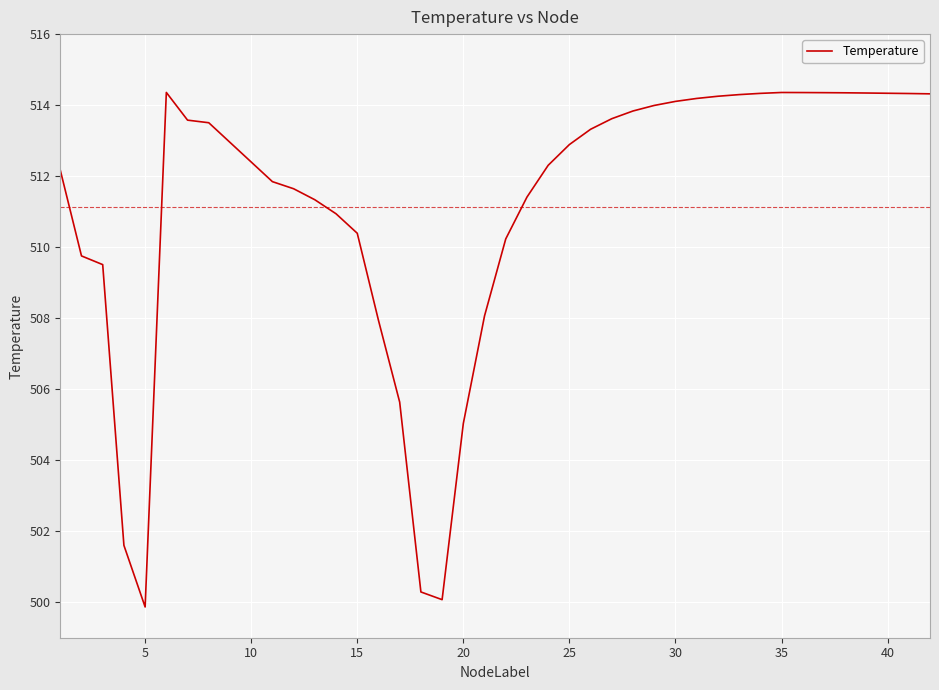

What is the difference between the maximum and minimum values?

14.5